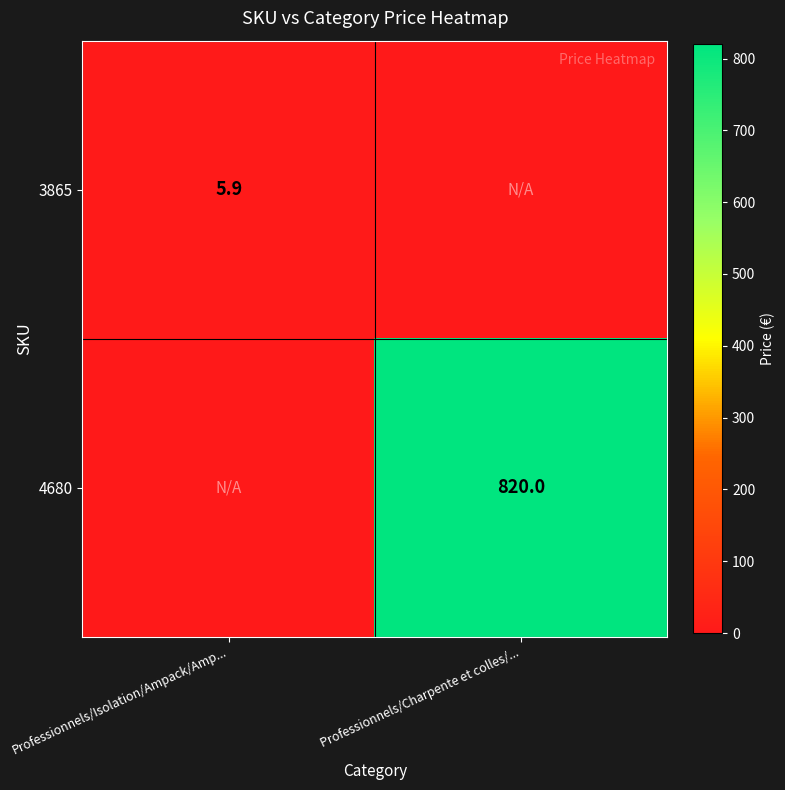

The value of 3865 at Professionnels/Isolation/Ampack/Amp... is 1.7. True or false?

False